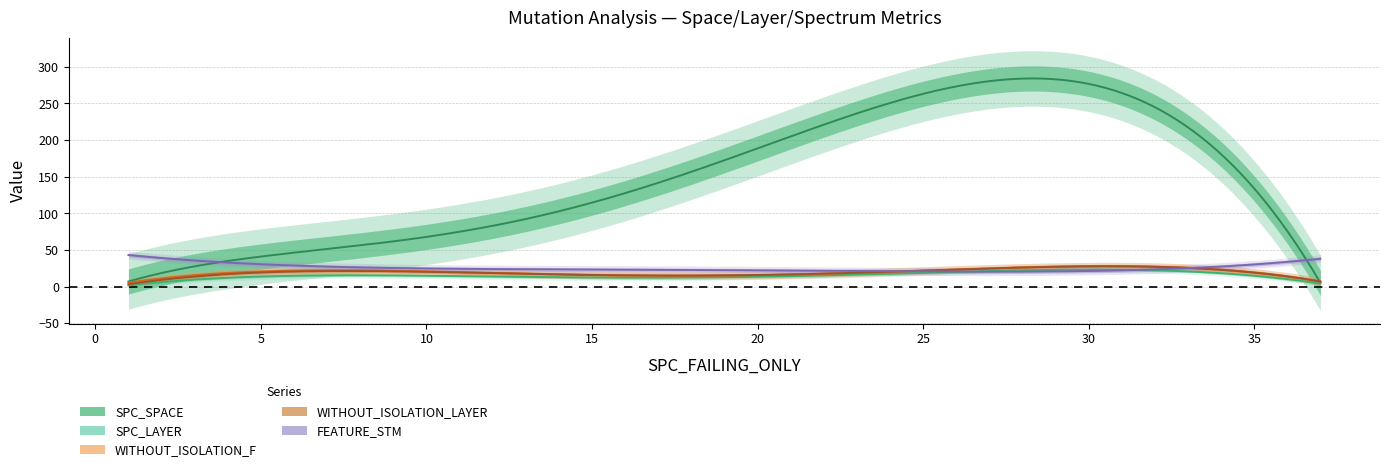

What value does the SPC_LAYER series have at 1, to the nearest 5?

5